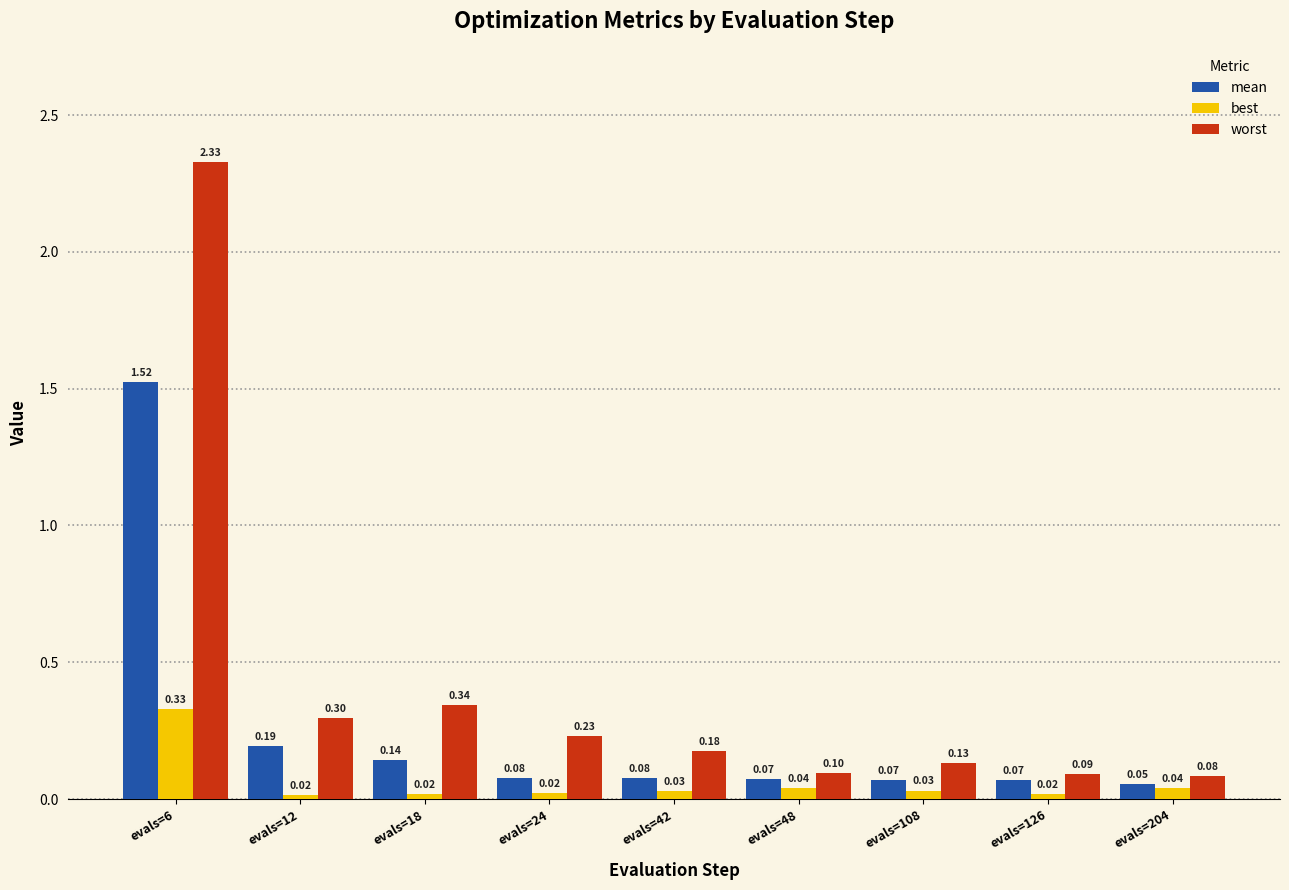

What is the sum of all best values?

0.5